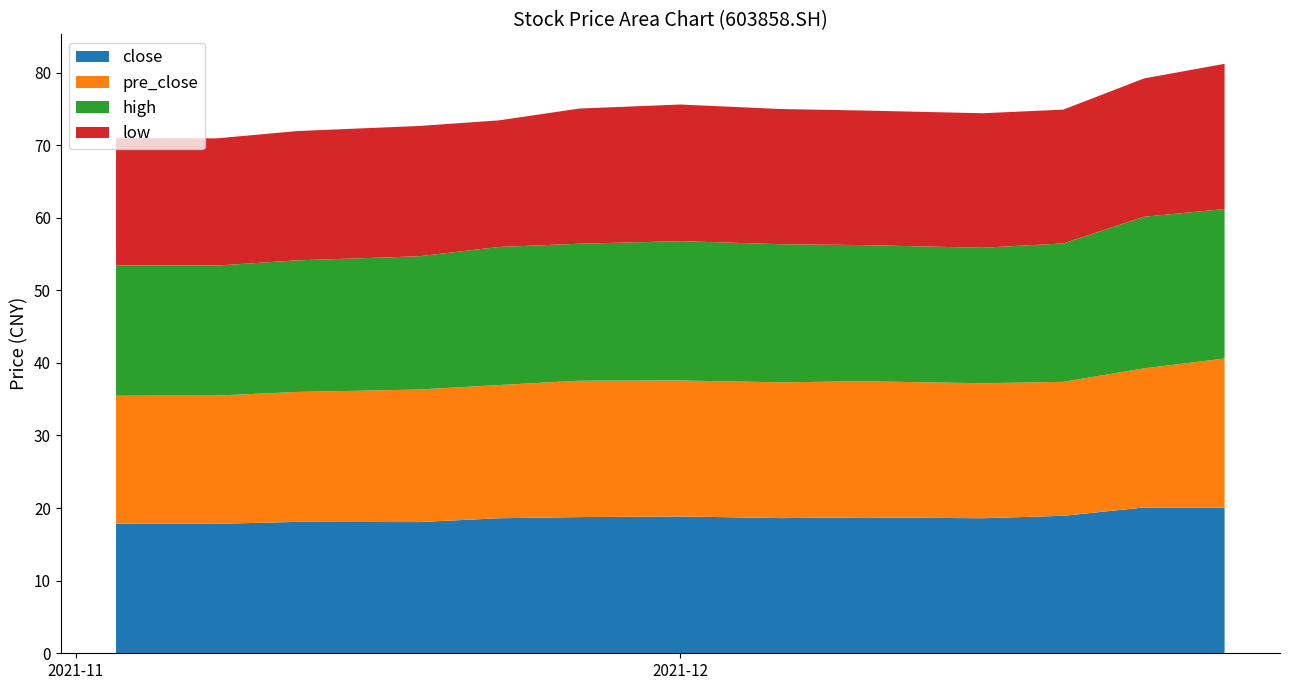

Reading left to right, list all the values displayed in this chart.

close: 20211228=20.1	20211224=20.1	20211220=18.9	20211216=18.6	20211210=18.7	20211206=18.6	20211201=18.9	20211126=18.8	20211122=18.6	20211118=18.1	20211112=18.1	20211108=17.8	20211103=17.9
pre_close: 20211228=20.6	20211224=19.2	20211220=18.4	20211216=18.6	20211210=18.8	20211206=18.7	20211201=18.7	20211126=18.8	20211122=18.4	20211118=18.3	20211112=17.9	20211108=17.7	20211103=17.6
high: 20211228=20.6	20211224=20.9	20211220=19.1	20211216=18.7	20211210=18.8	20211206=19.0	20211201=19.2	20211126=18.9	20211122=19.0	20211118=18.4	20211112=18.1	20211108=17.9	20211103=17.9
low: 20211228=20.0	20211224=19.1	20211220=18.4	20211216=18.5	20211210=18.5	20211206=18.6	20211201=18.8	20211126=18.6	20211122=17.4	20211118=17.9	20211112=17.8	20211108=17.5	20211103=17.6